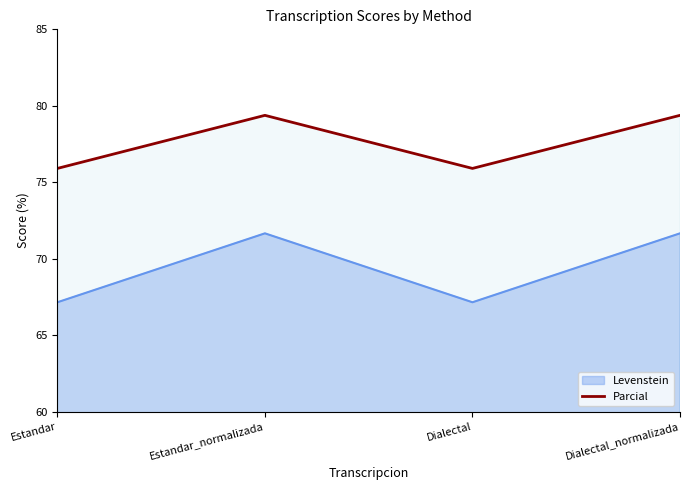

Reading left to right, transcribe all the data shown in this chart.

Levenstein: Estandar=67.1	Estandar_normalizada=71.7	Dialectal=67.1	Dialectal_normalizada=71.7
Parcial: Estandar=75.9	Estandar_normalizada=79.4	Dialectal=75.9	Dialectal_normalizada=79.4